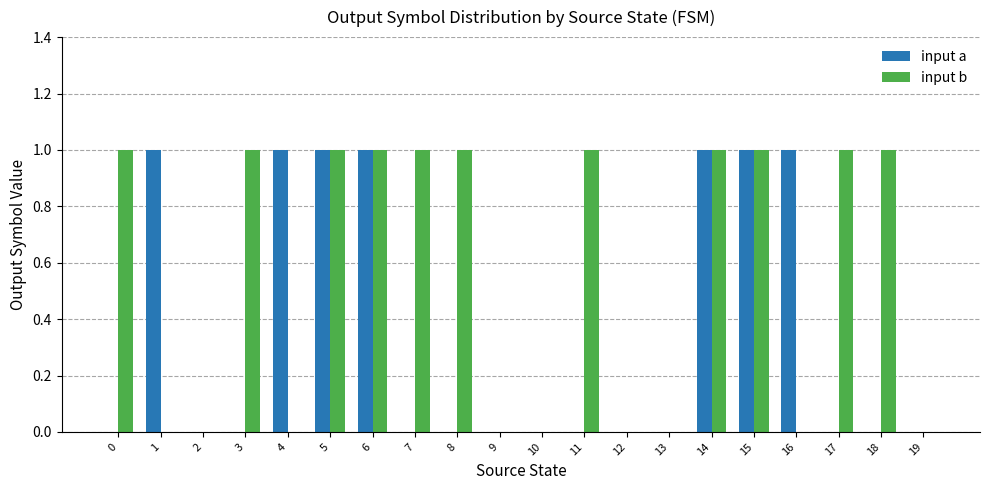

How many input a values are between 0 and 1?

20